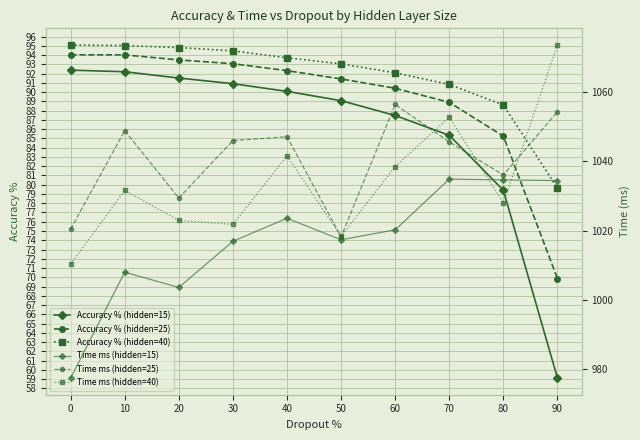

Which label corresponds to the largest value in the chart?

90